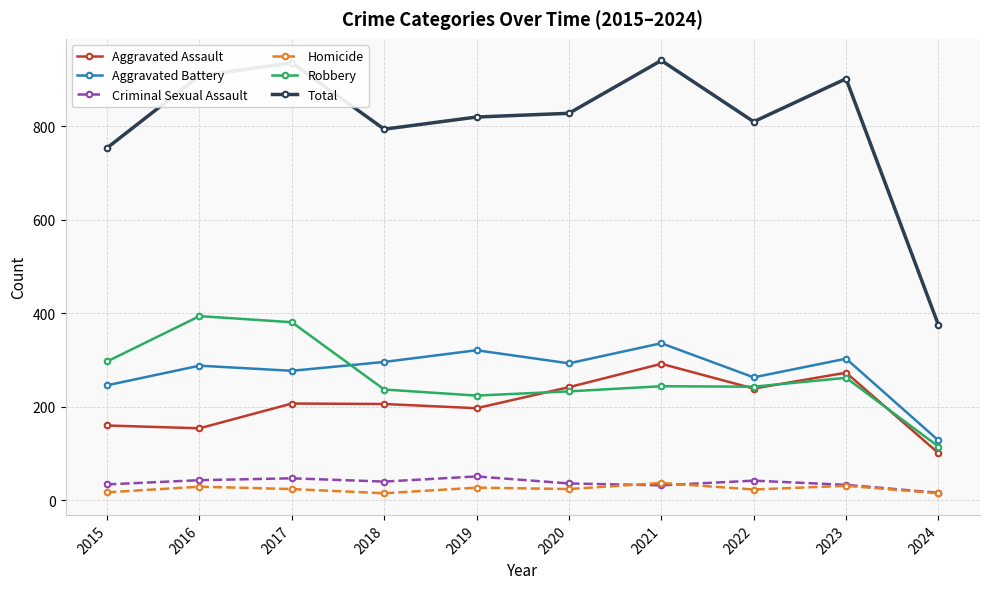

True or false: Total has a value of 375 at 2024.

True